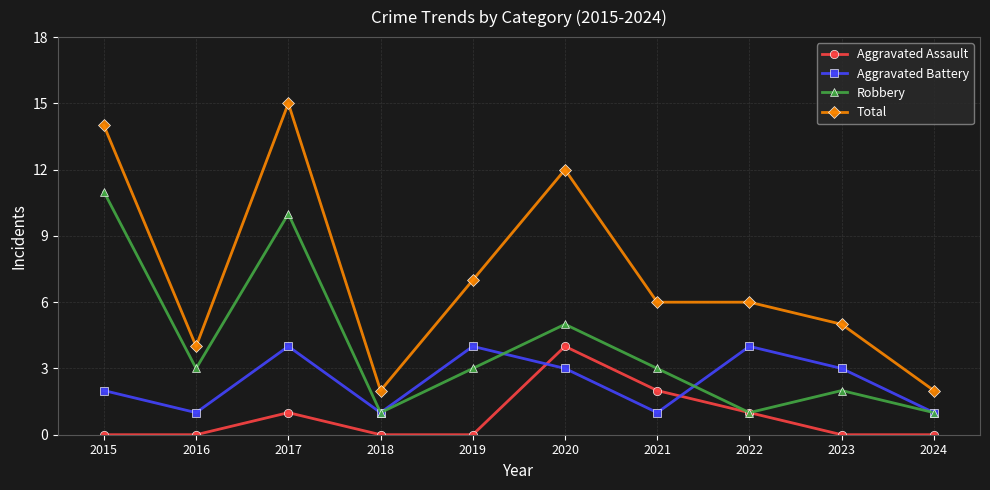

Is it true that Aggravated Assault equals -2 at 2023?

False